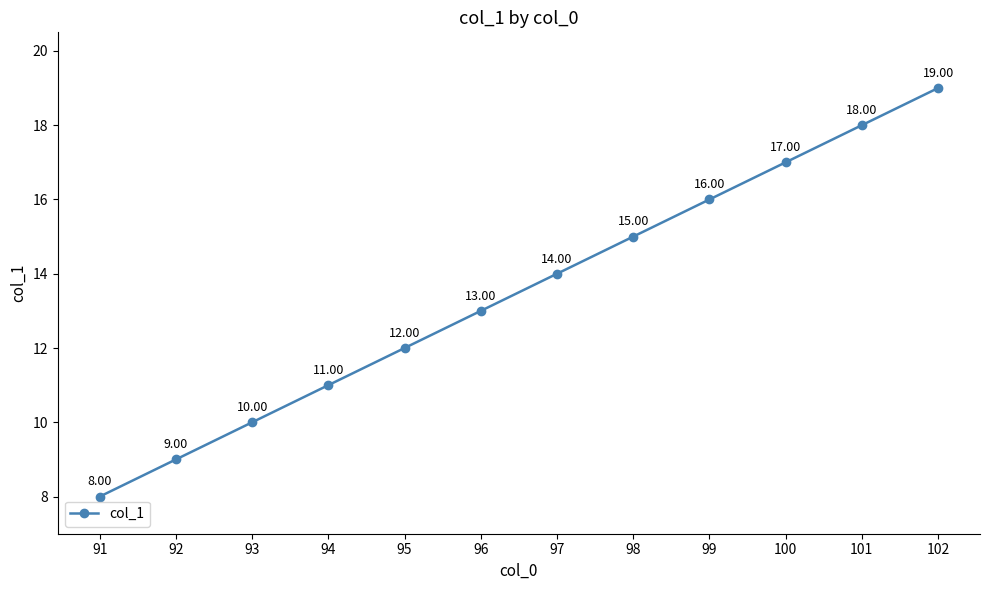

Reading left to right, transcribe all the data shown in this chart.

8	9	10	11	12	13	14	15	16	17	18	19